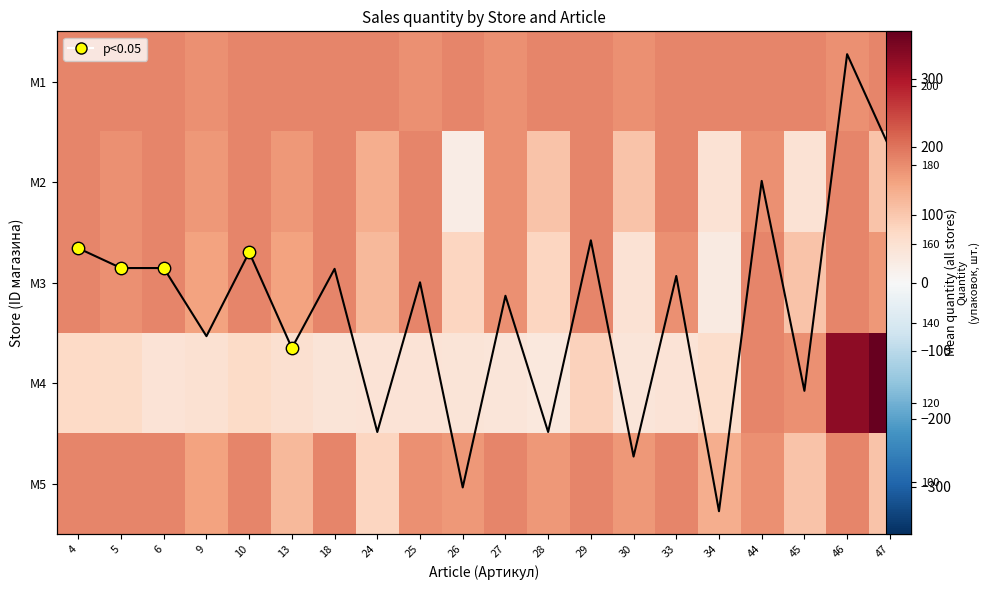

List the series in order of their peak value, highest first.

M4, M1, M2, M3, M5